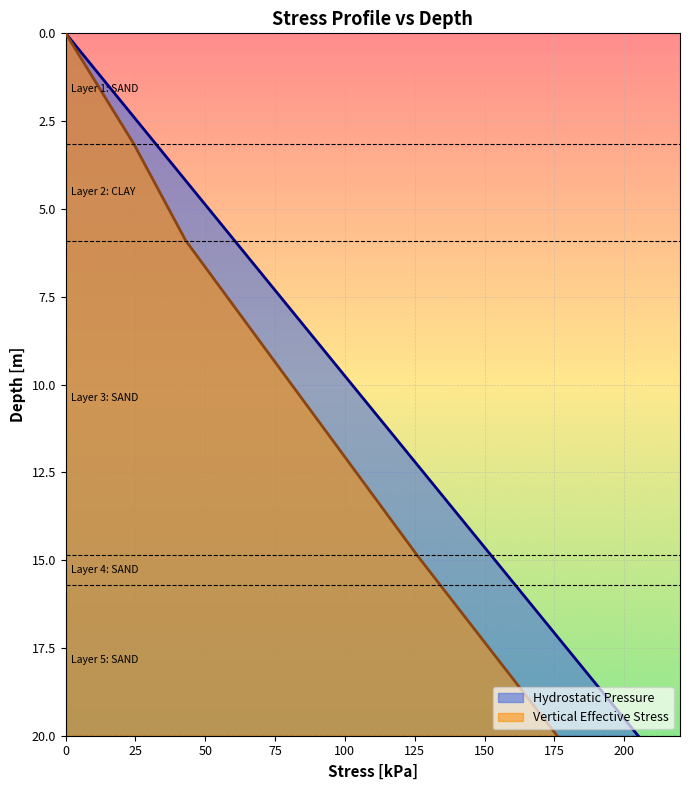

At how many categories does at least one series exceed 10?

5